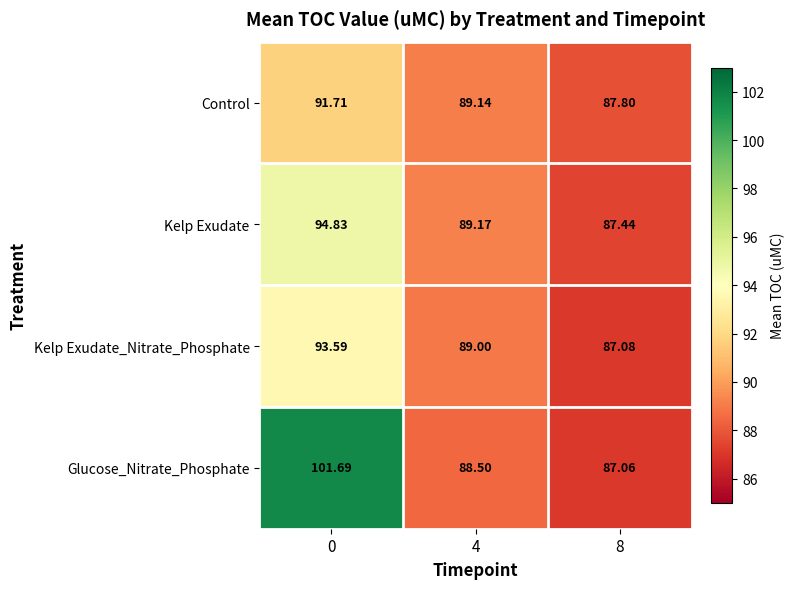

Which series has the largest total across all categories?

Glucose_Nitrate_Phosphate